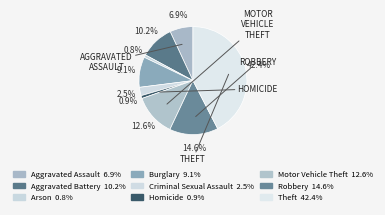

How many slices are in this pie chart?

9